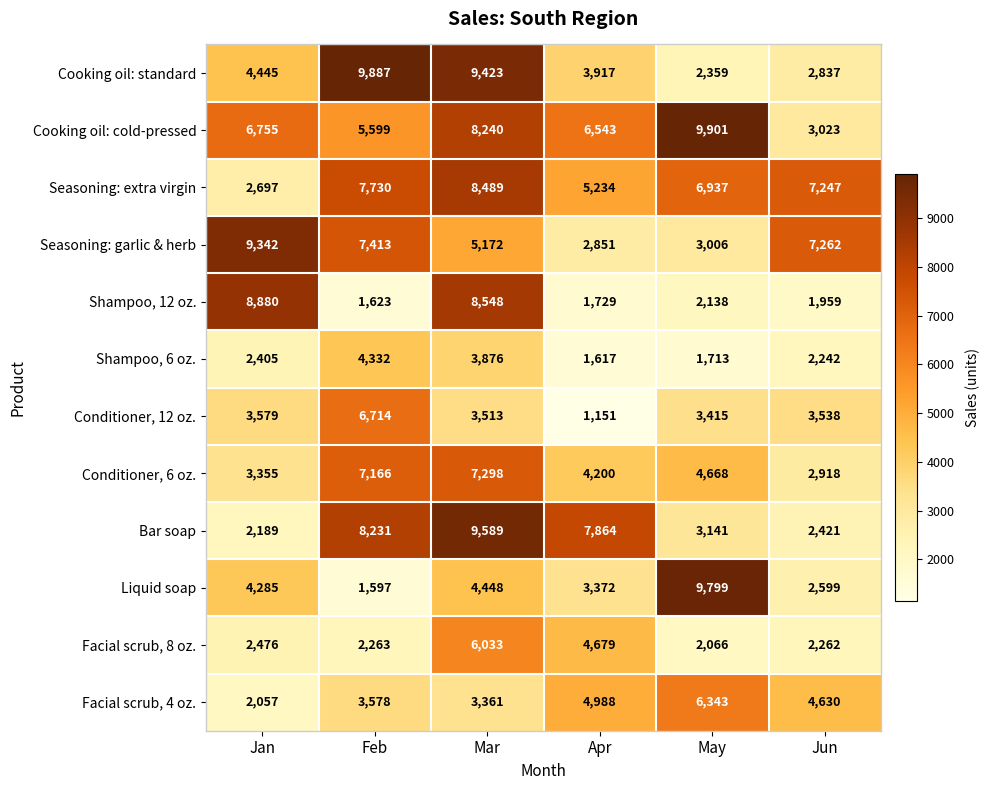

What is the difference between the maximum and minimum values in the Cooking oil: cold-pressed series?

6878